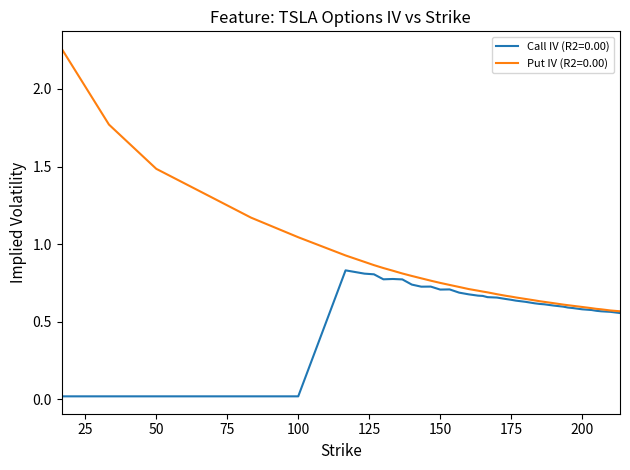

Rank the series by their average value, from highest to lowest.

Put IV (R2=0.00), Call IV (R2=0.00)